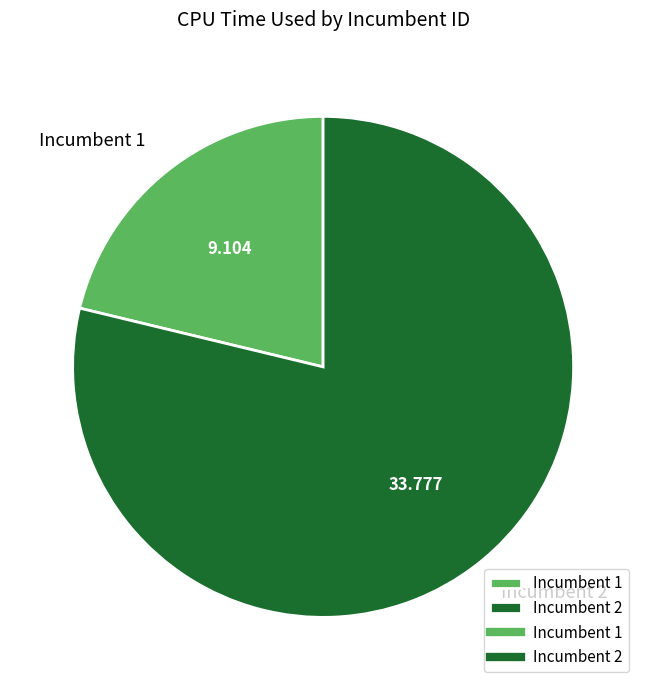

Count the number of slices in the pie.

2